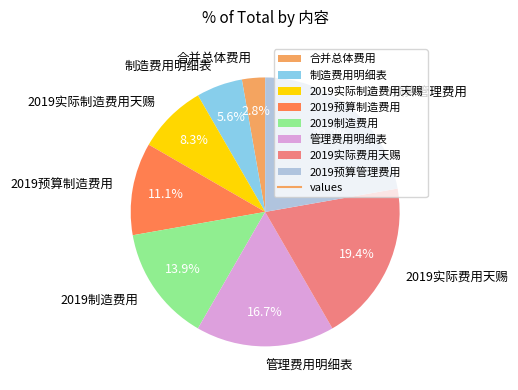

To the nearest percent, what percentage of the pie is 2019预算管理费用?

22%